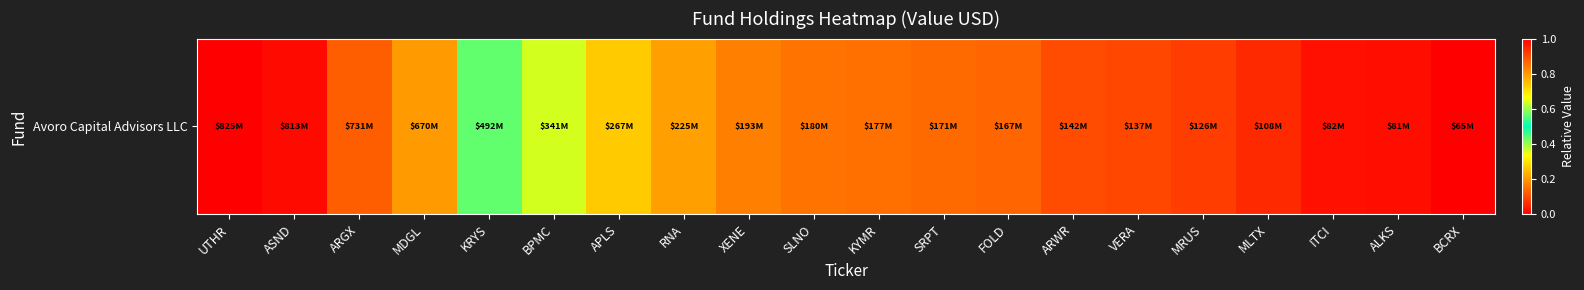

How many values exceed 0?

19